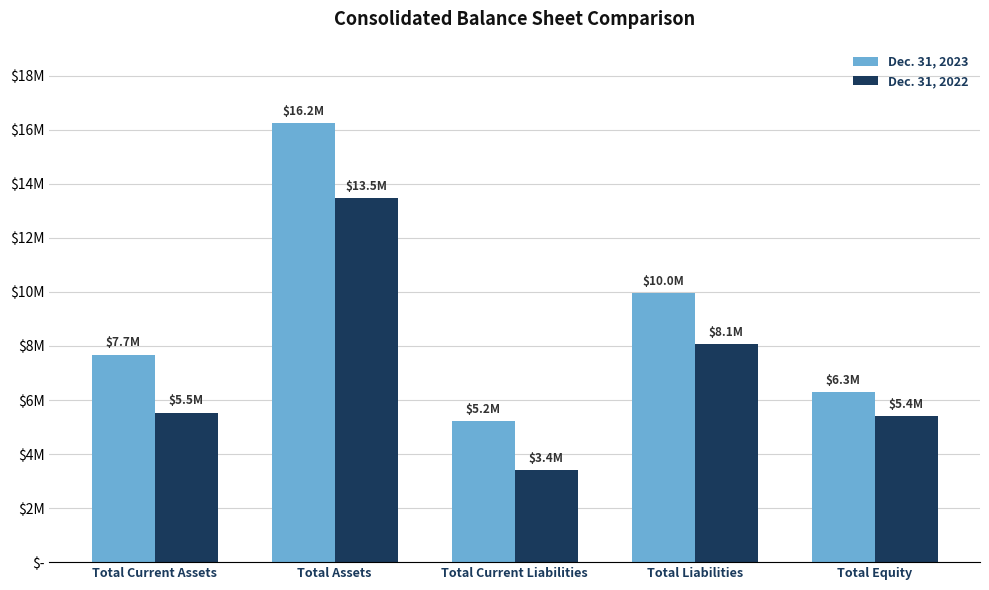

Where does the Dec. 31, 2022 series first go above 5536070?

Total Assets